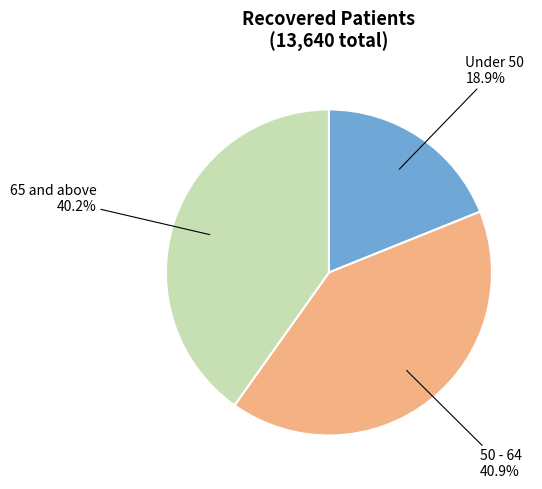

To the nearest percent, what is the difference between the largest and smallest slice percentages?

22%